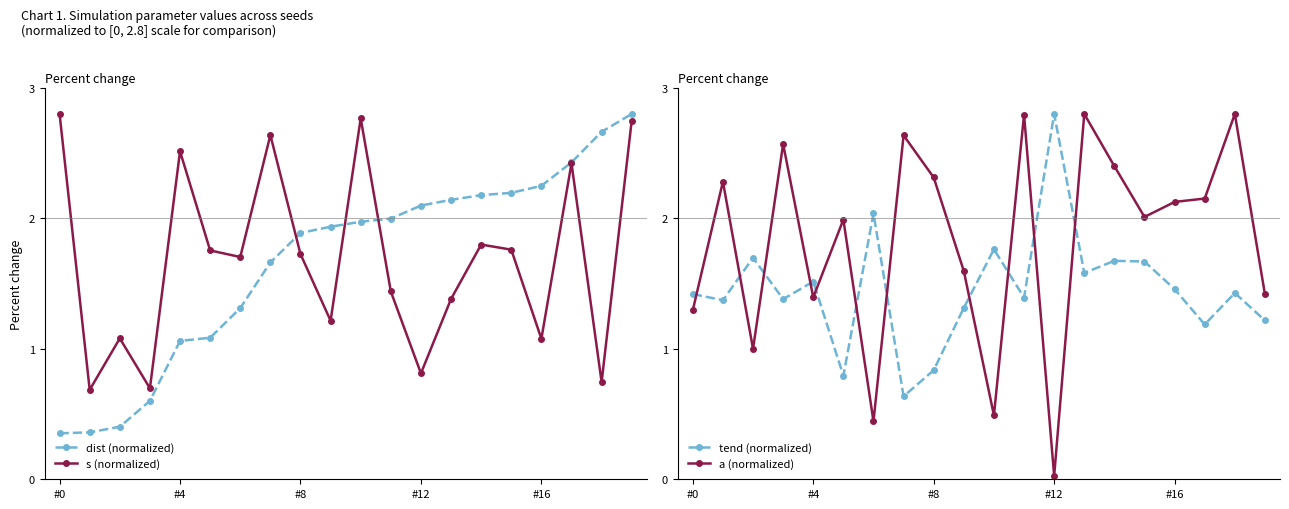

True or false: tend (normalized) has a value of 1.4 at #0.

True